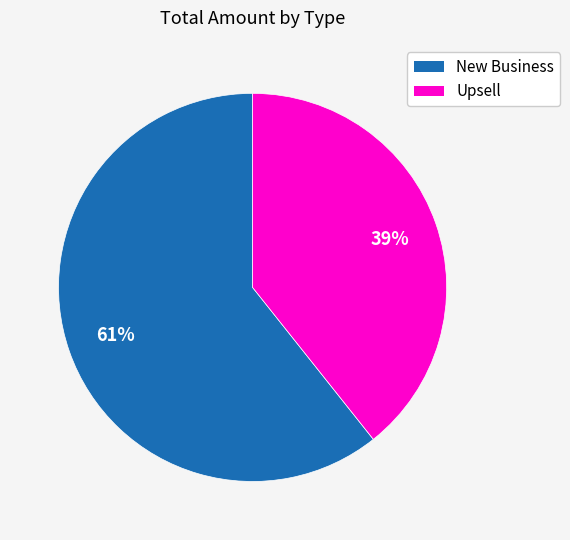

Do Upsell and New Business together represent more than half of the pie?

Yes